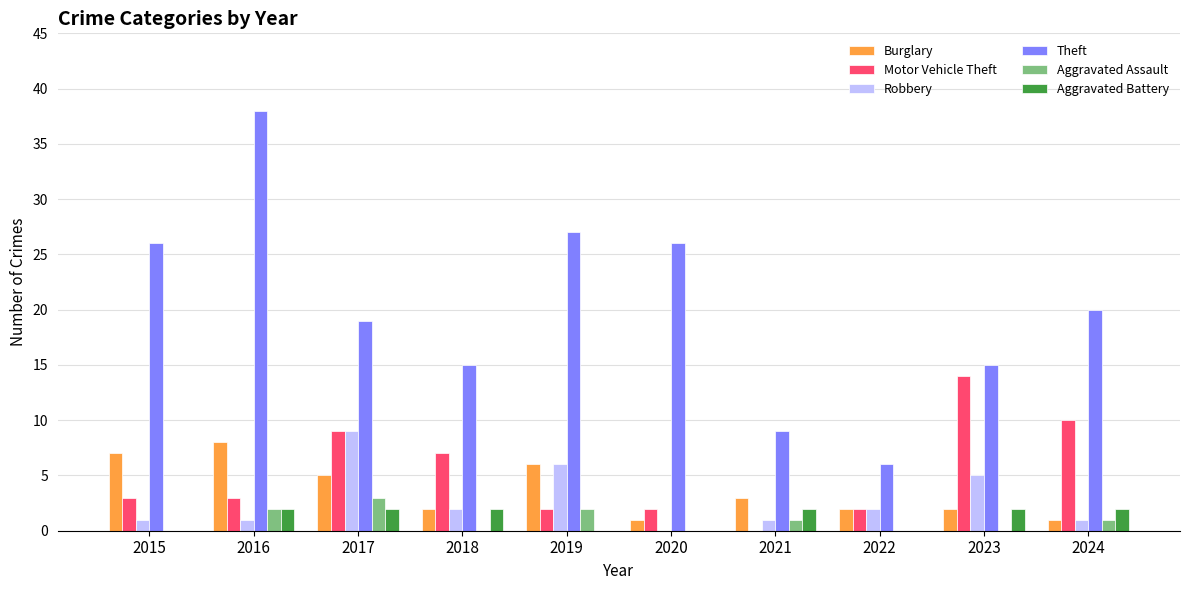

How many Aggravated Battery values are between 0 and 2?

10